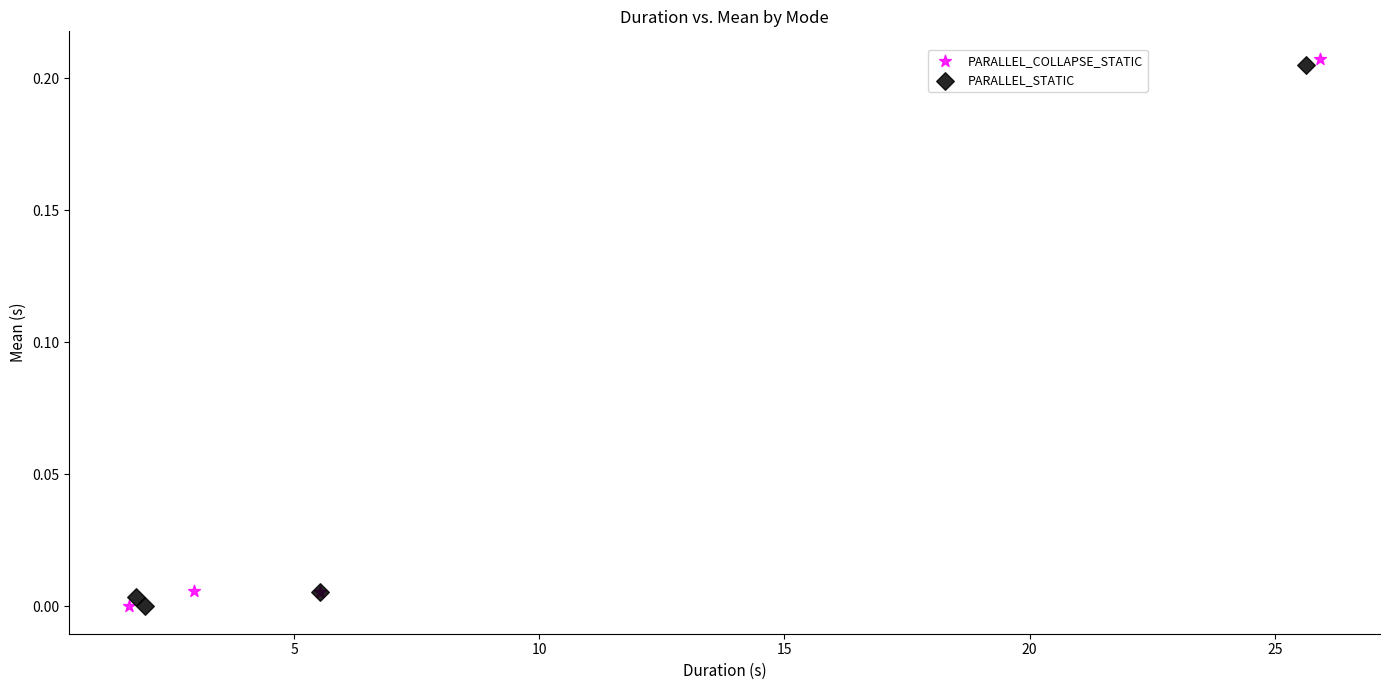

What are all the series names shown in the legend?

PARALLEL_COLLAPSE_STATIC, PARALLEL_STATIC